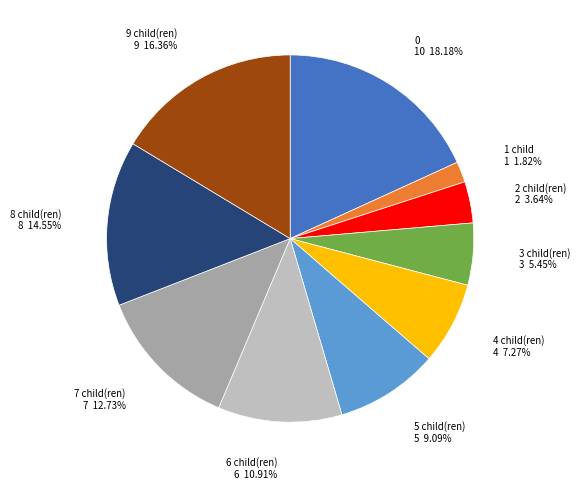

The 2 child(ren) slice represents 4% of the pie. True or false?

True